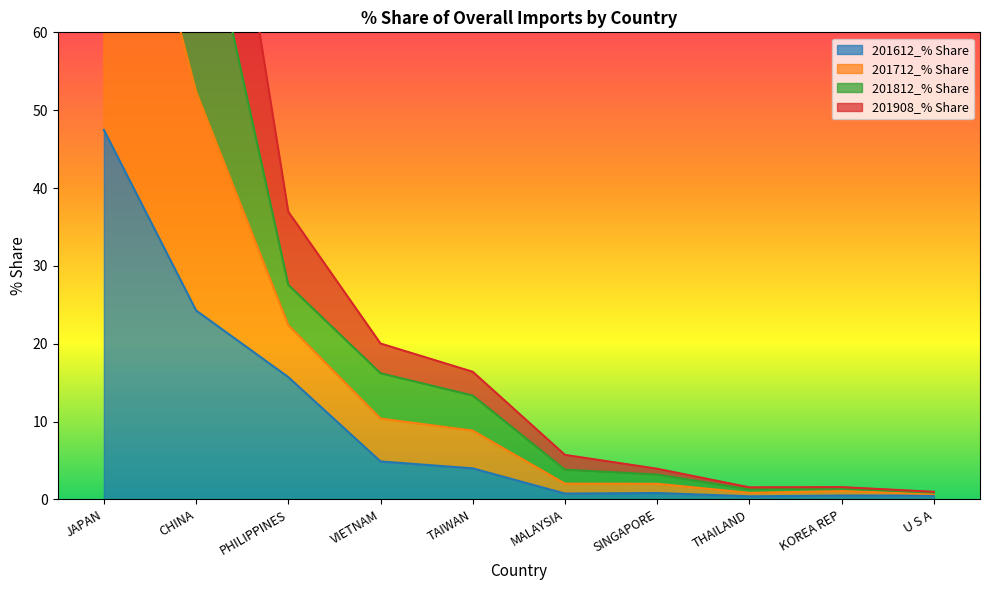

Where is the first local maximum for 201612_% Share?

SINGAPORE